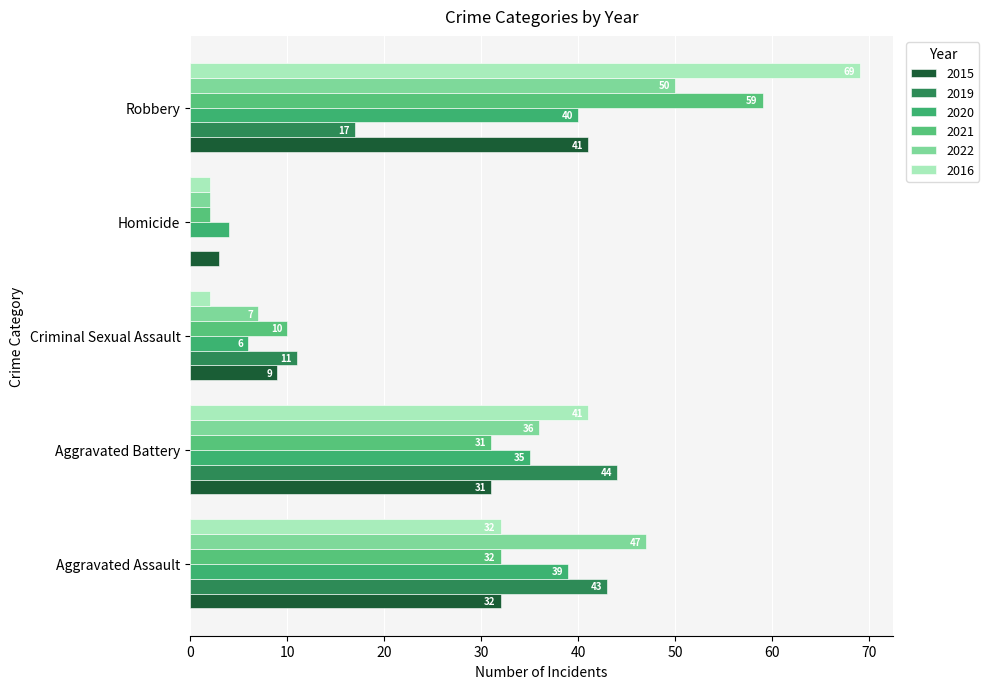

What is the difference between the maximum and minimum values in the 2021 series?

57